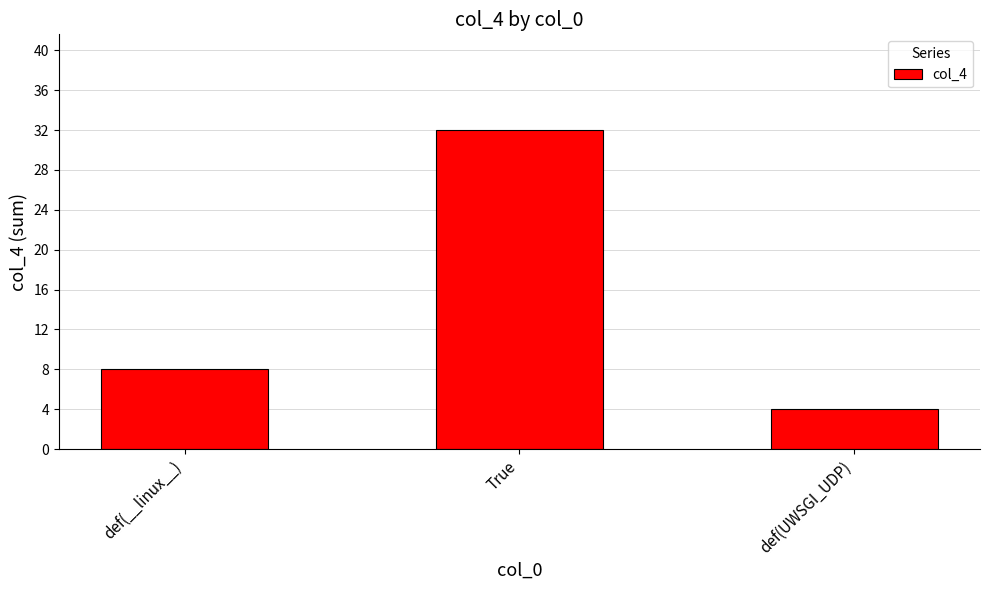

Reading left to right, extract all data points from this chart.

def(__linux__)=8	True=32	def(UWSGI_UDP)=4